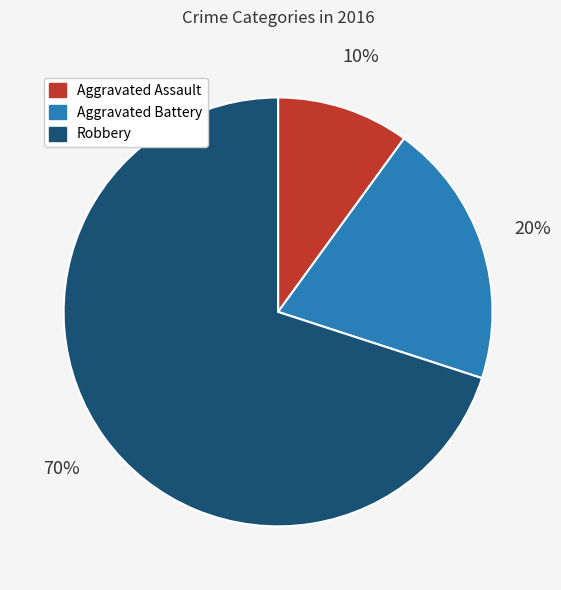

Is the sum of Aggravated Battery and Robbery greater than half?

Yes